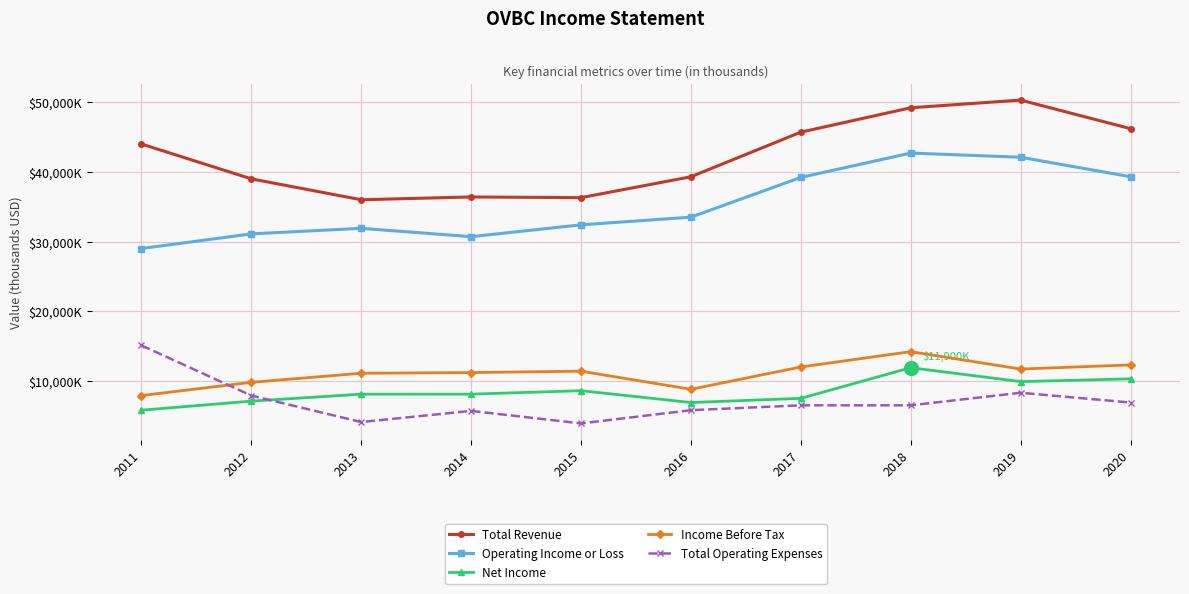

True or false: Total Operating Expenses and Total Revenue cross at least once.

False